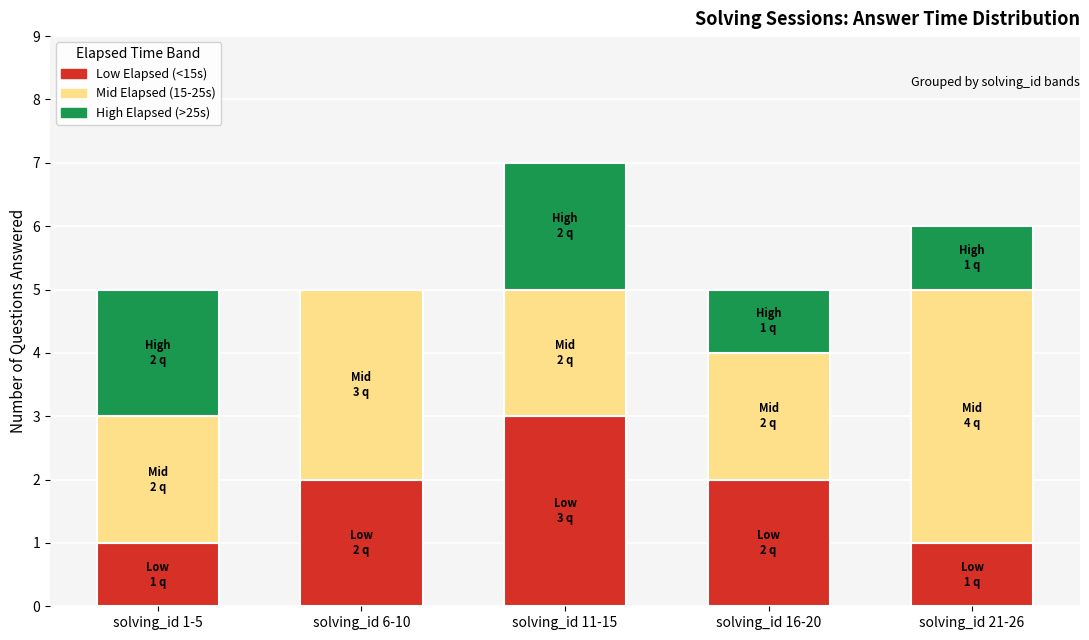

What is the total value across all series at solving_id 16-20?

5